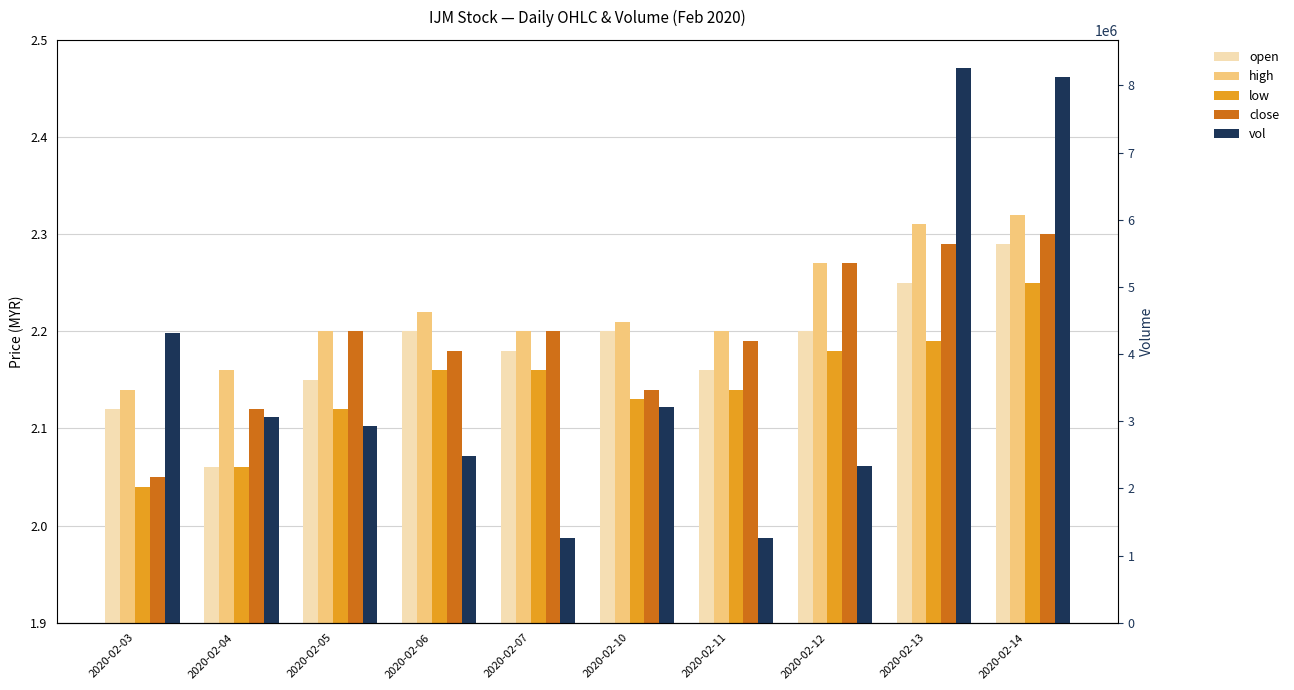

What is the minimum value shown in the chart?

2.0